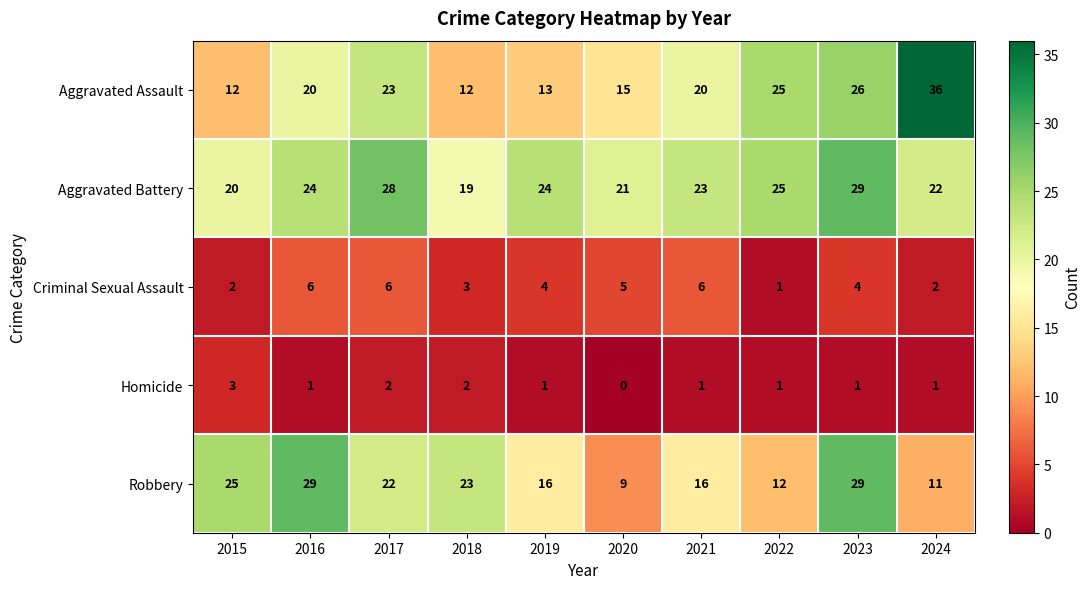

Which series has the widest spread of values?

Aggravated Assault